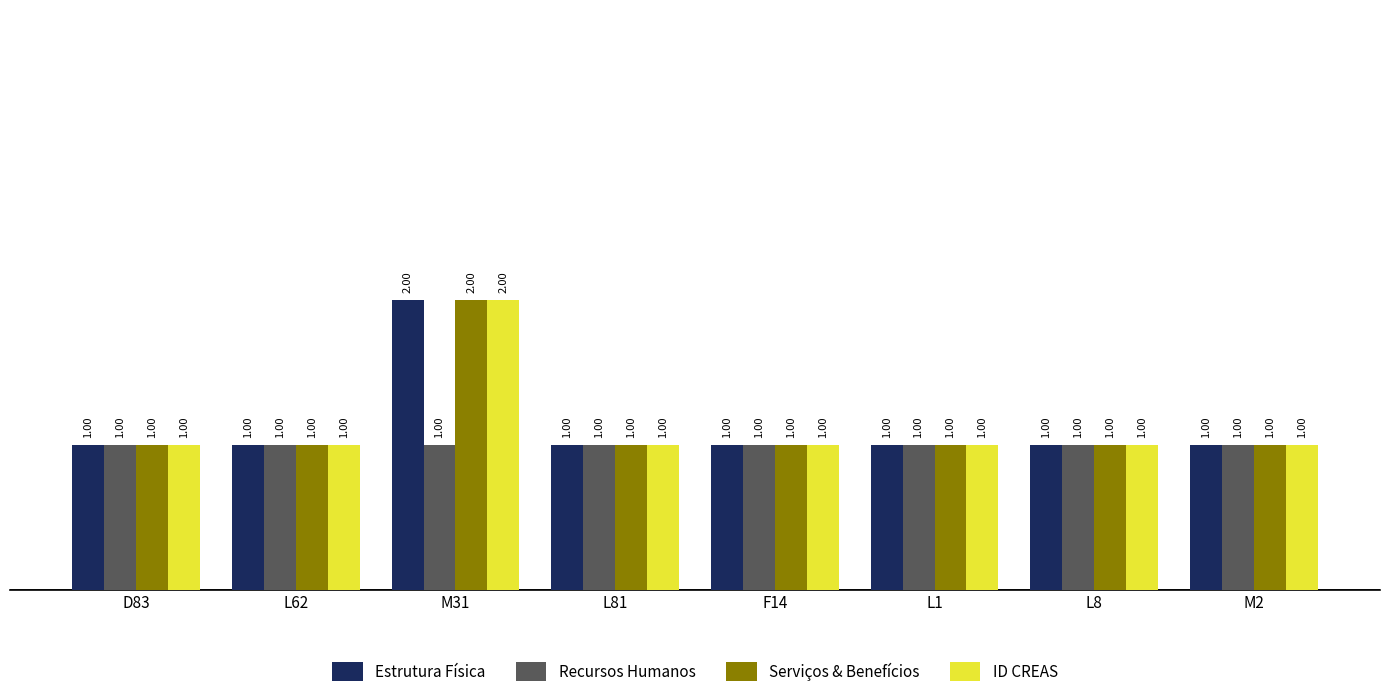

Count the number of data series in this chart.

4